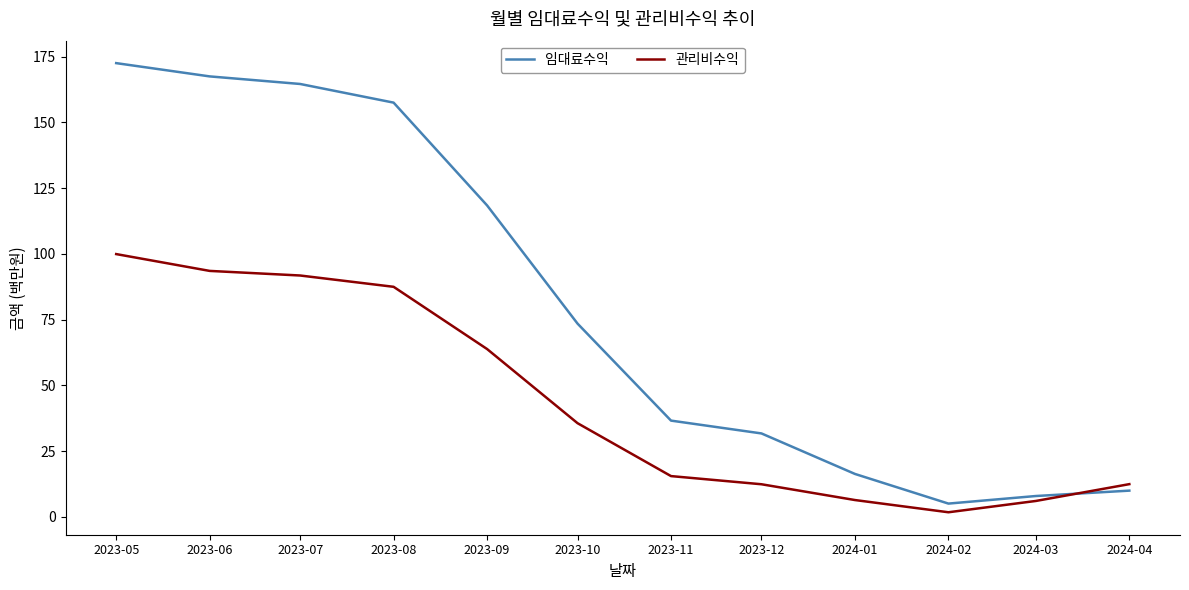

True or false: 임대료수익 has more than 2 points higher than both neighbors.

False